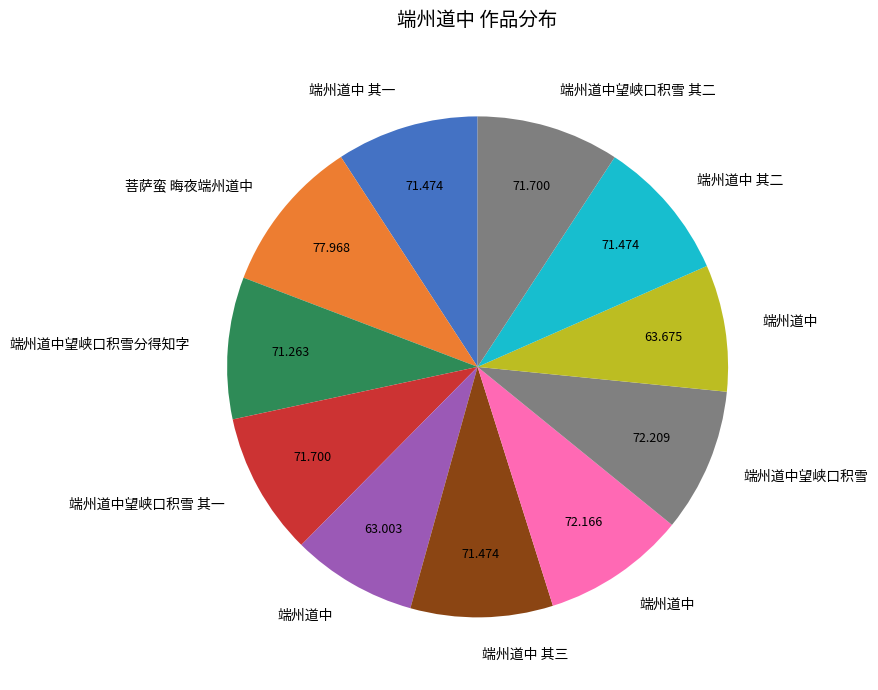

Rank the categories by value from highest to lowest.

菩萨蛮 晦夜端州道中, 端州道中望峡口积雪, 端州道中, 端州道中望峡口积雪 其二, 端州道中望峡口积雪 其一, 端州道中 其三, 端州道中 其二, 端州道中 其一, 端州道中望峡口积雪分得知字, 端州道中, 端州道中